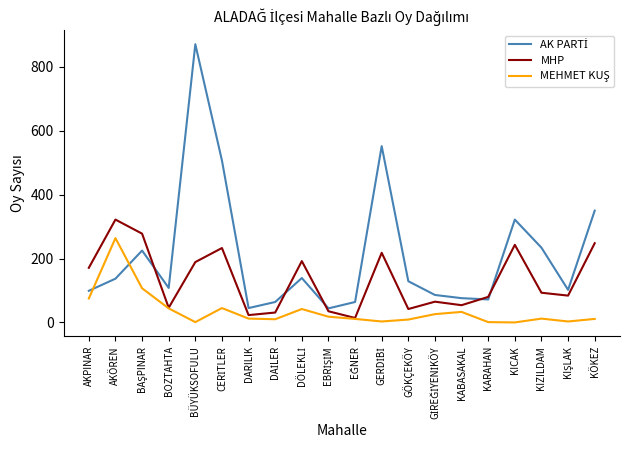

At which category is the sum across all series the highest?

BÜYÜKSOFULU